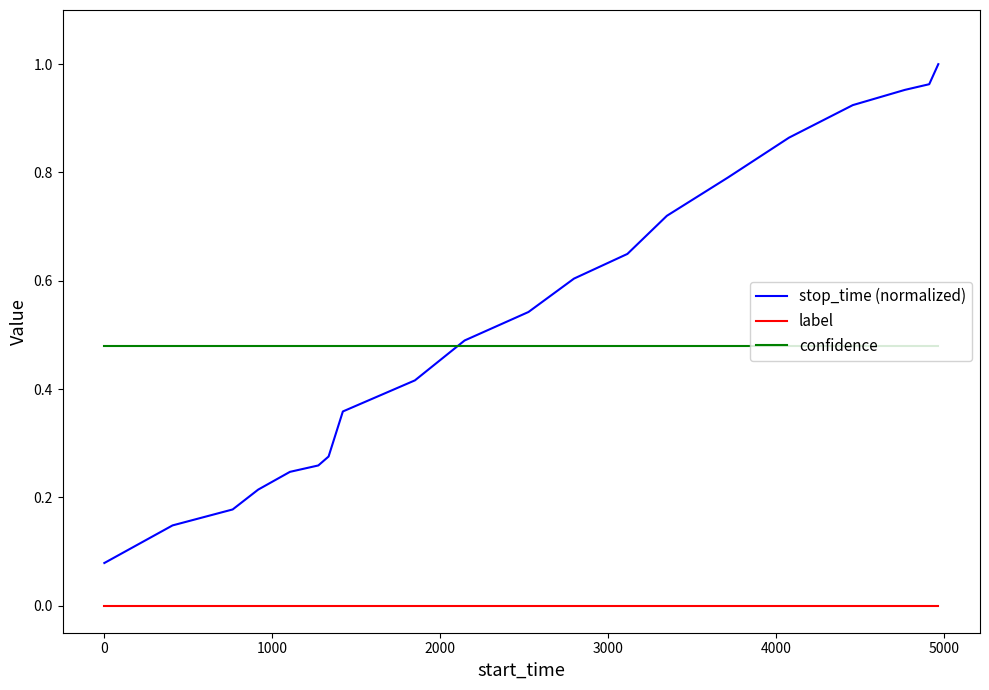

True or false: label and stop_time (normalized) intersect in this chart.

False